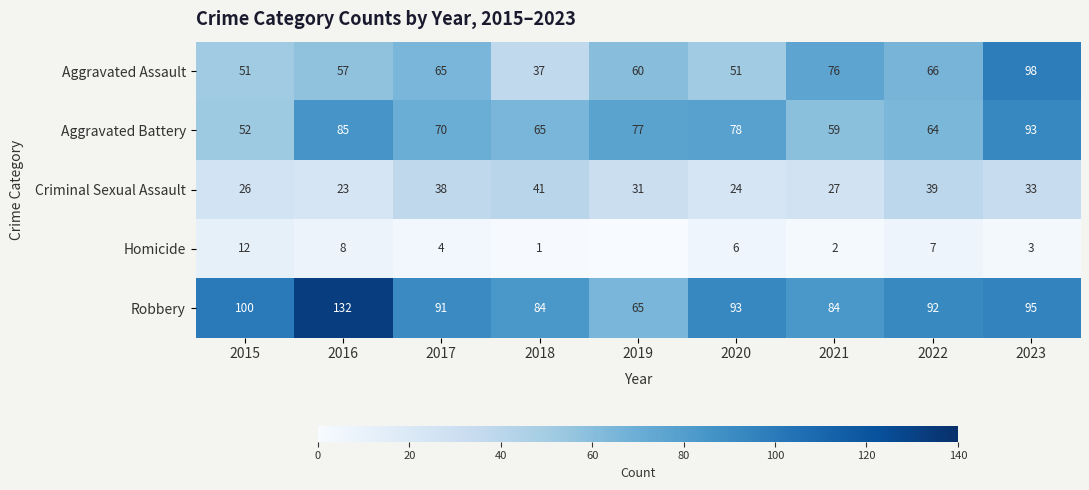

Between 2016 and 2017, which is larger?

2017